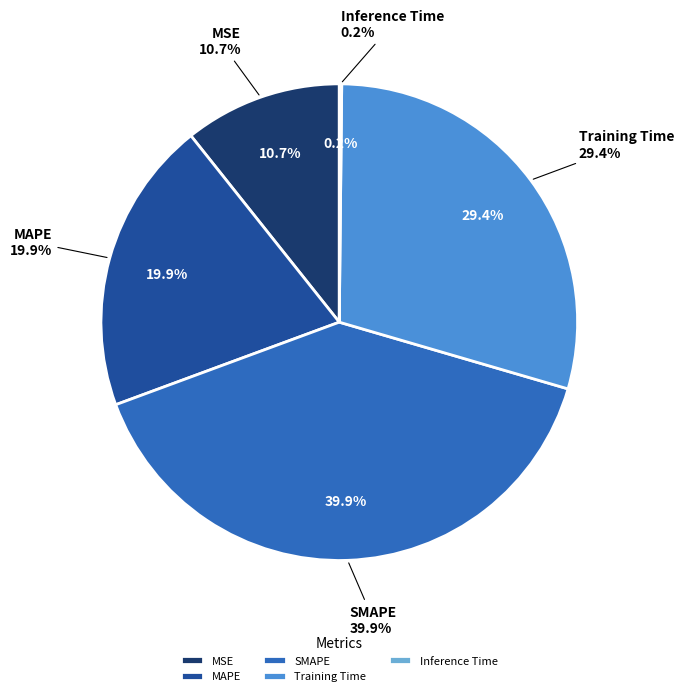

Rank the categories by value from lowest to highest.

Inference Time, MSE, MAPE, Training Time, SMAPE